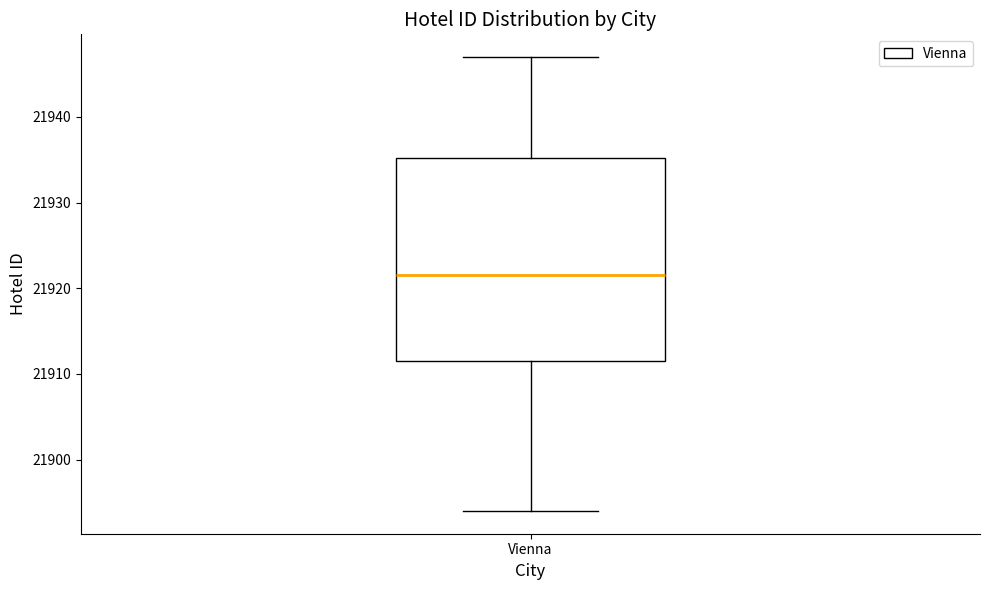

Where is the lower edge of the box for Vienna on the y-axis? The values are not printed on the chart, so give them approximately, as read against the axis.

21912